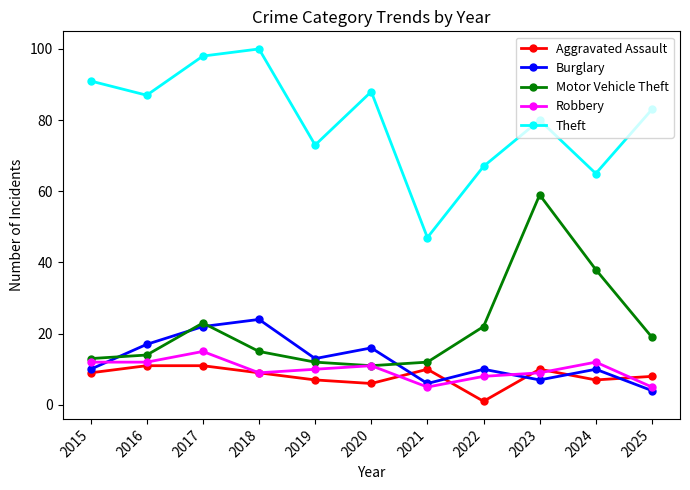

Which series changed the most between 2017 and 2020?

Motor Vehicle Theft